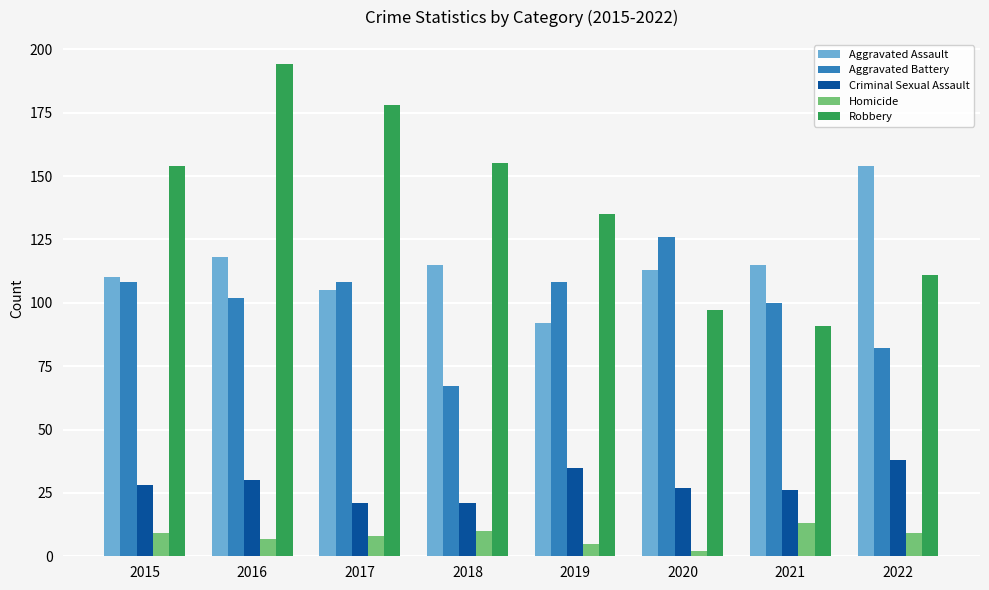

Reading left to right, list all the values displayed in this chart.

Aggravated Assault: 110	118	105	115	92	113	115	154
Aggravated Battery: 108	102	108	67	108	126	100	82
Criminal Sexual Assault: 28	30	21	21	35	27	26	38
Homicide: 9	7	8	10	5	2	13	9
Robbery: 154	194	178	155	135	97	91	111